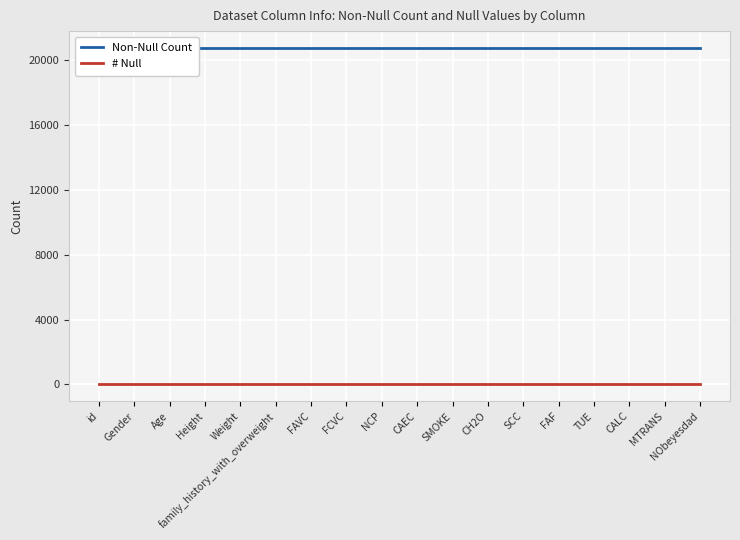

Which series changed the most between NCP and CAEC?

Non-Null Count